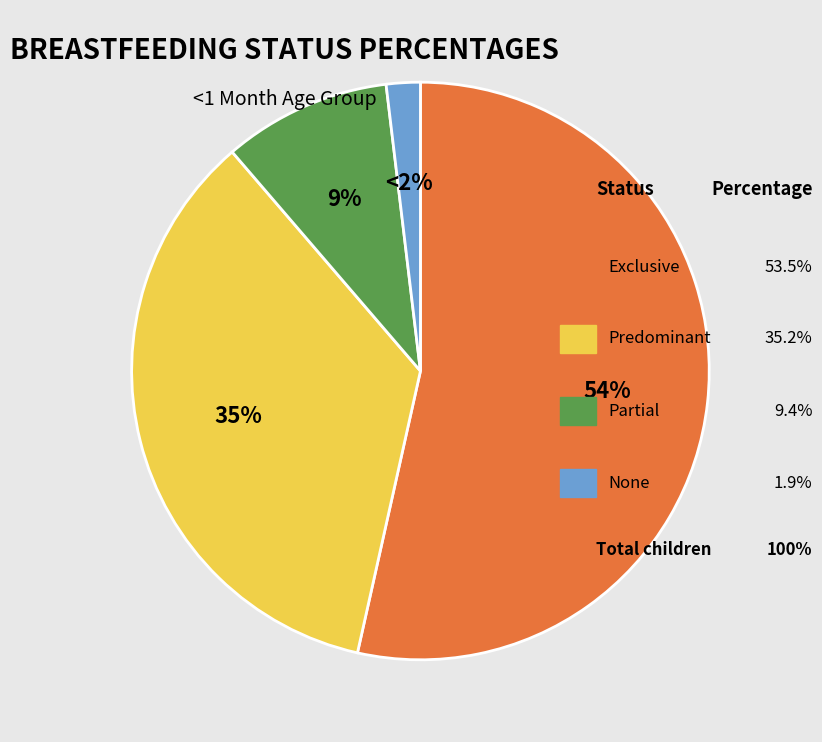

Is there a majority slice in this chart?

Yes